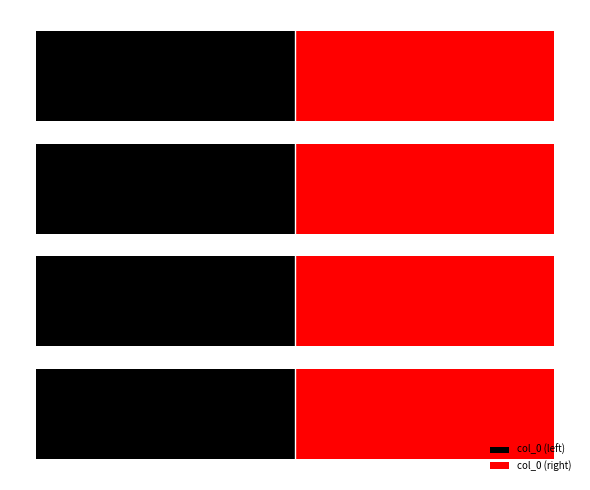

Does the chart contain stacked bars?

No